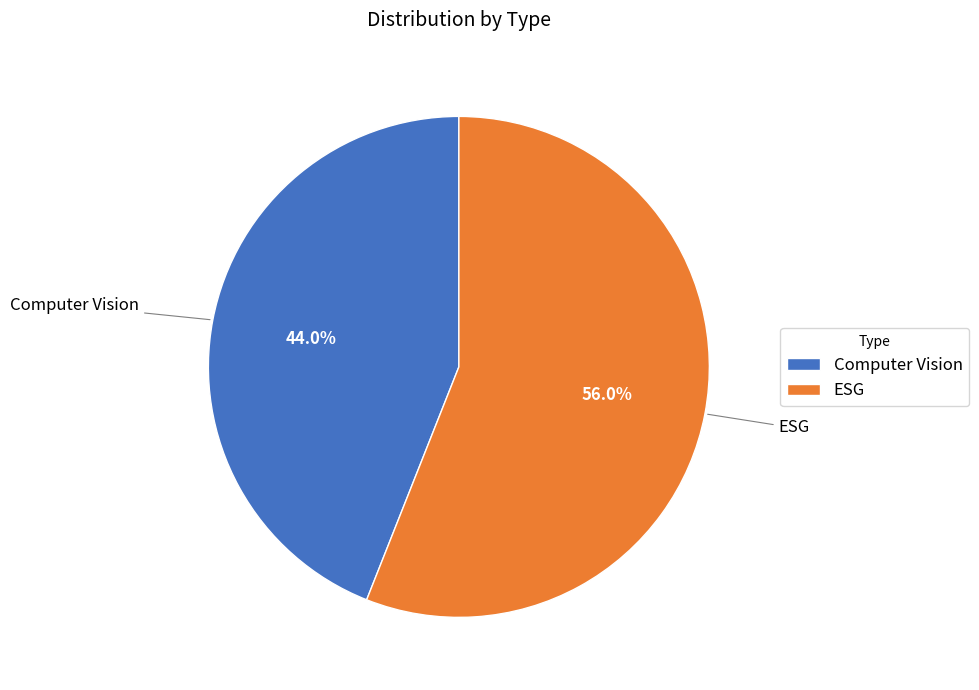

What is the ratio of the value at Computer Vision to the value at ESG?

0.8